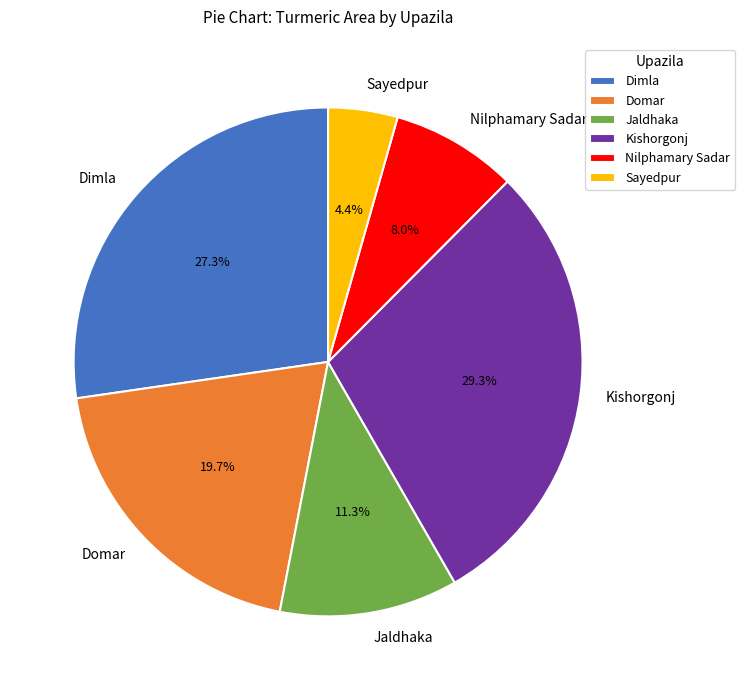

Is Sayedpur the majority of the pie?

No